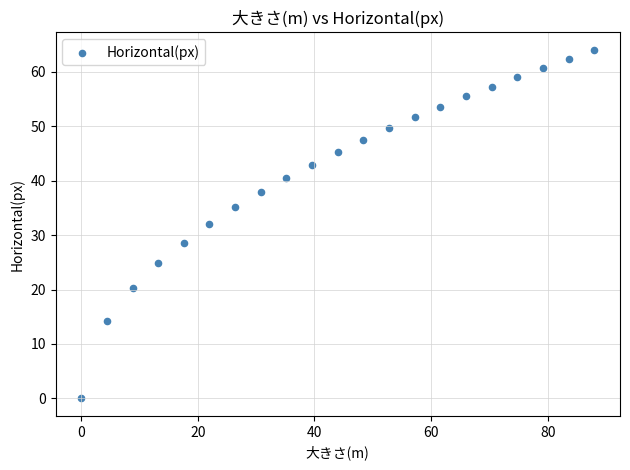

What is the range of X values (max minus min)?

88.0